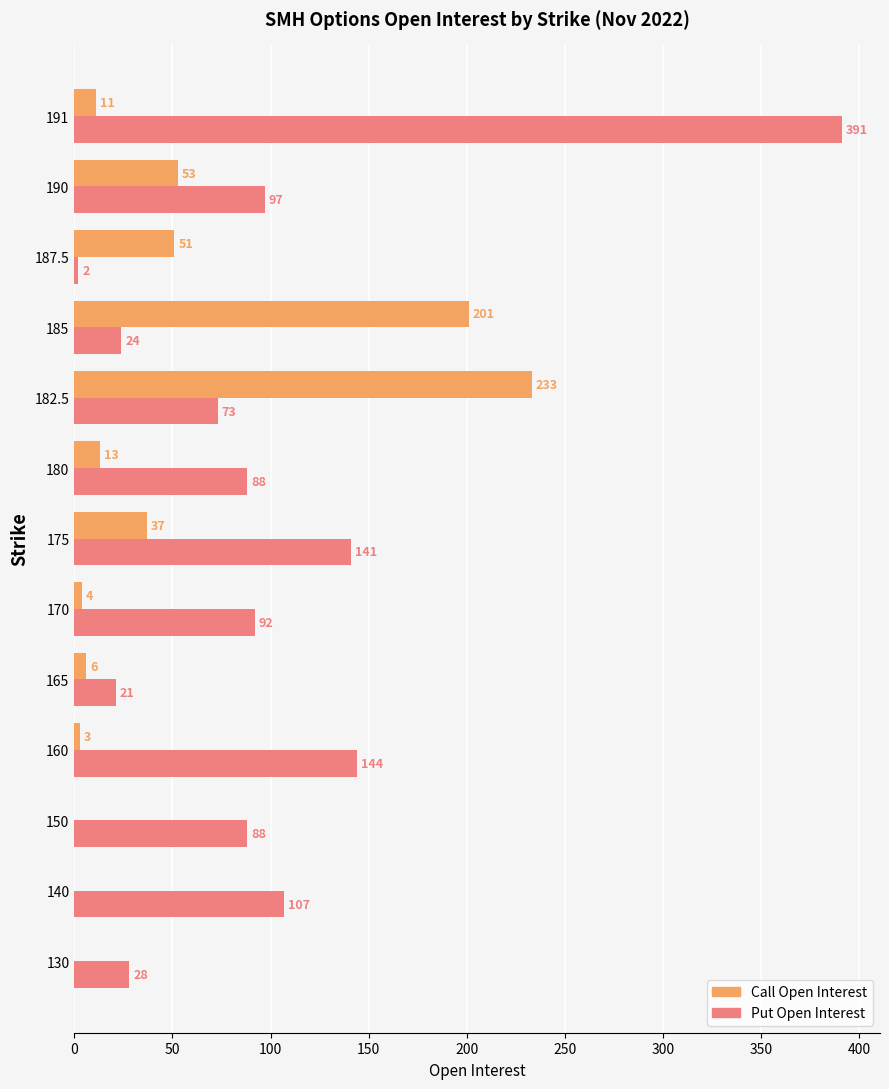

Which label corresponds to the largest value in the chart?

191